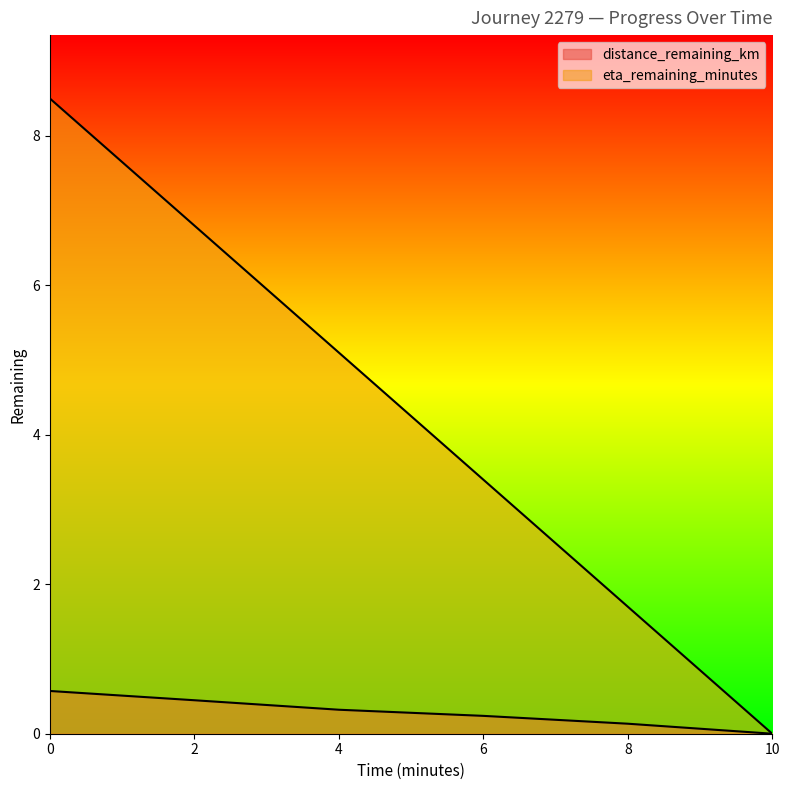

List the series in order of their overall mean, lowest first.

distance_remaining_km, eta_remaining_minutes